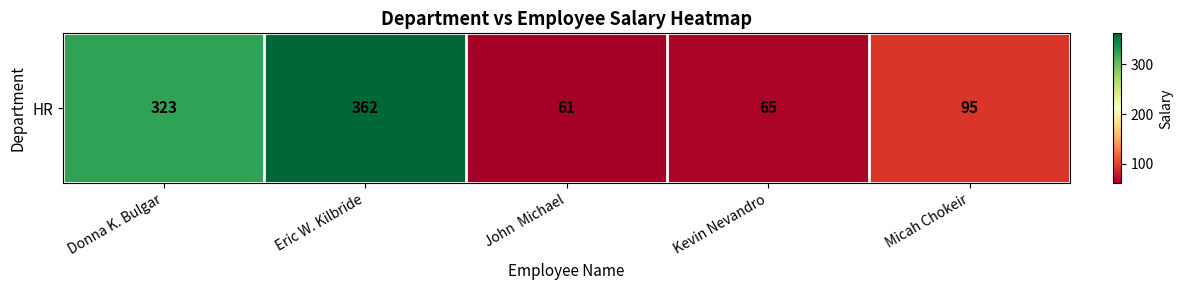

What is the greatest value displayed?

362